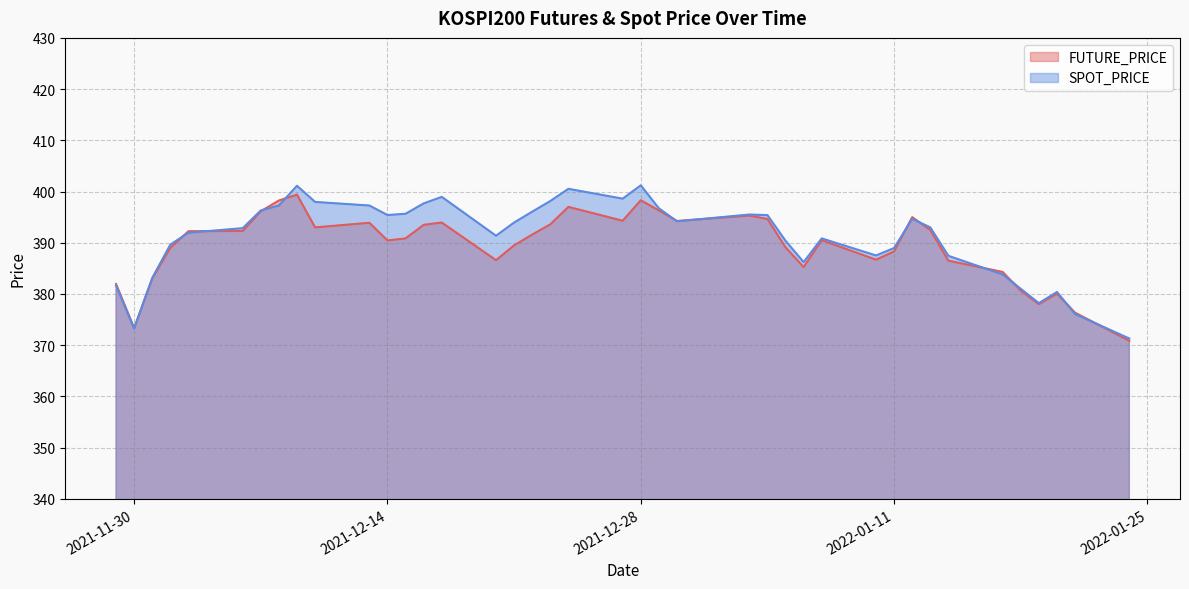

What is the difference between the maximum and minimum values in the SPOT_PRICE series?

29.9